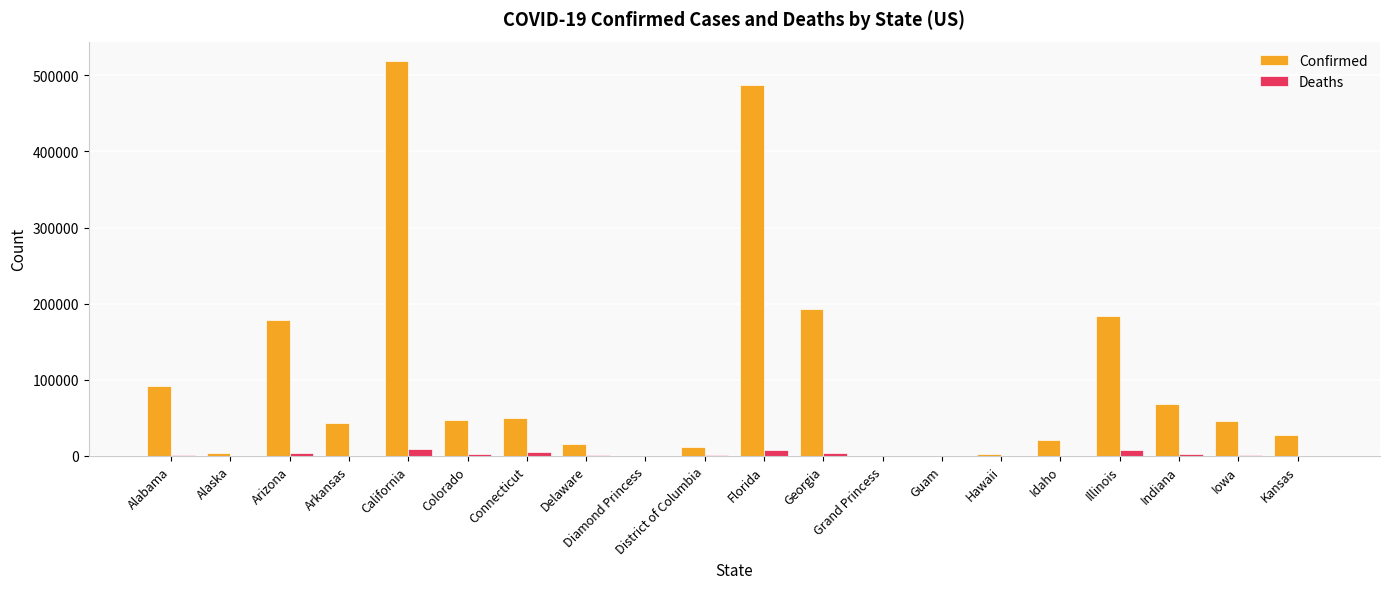

What are all the series names shown in the legend?

Confirmed, Deaths